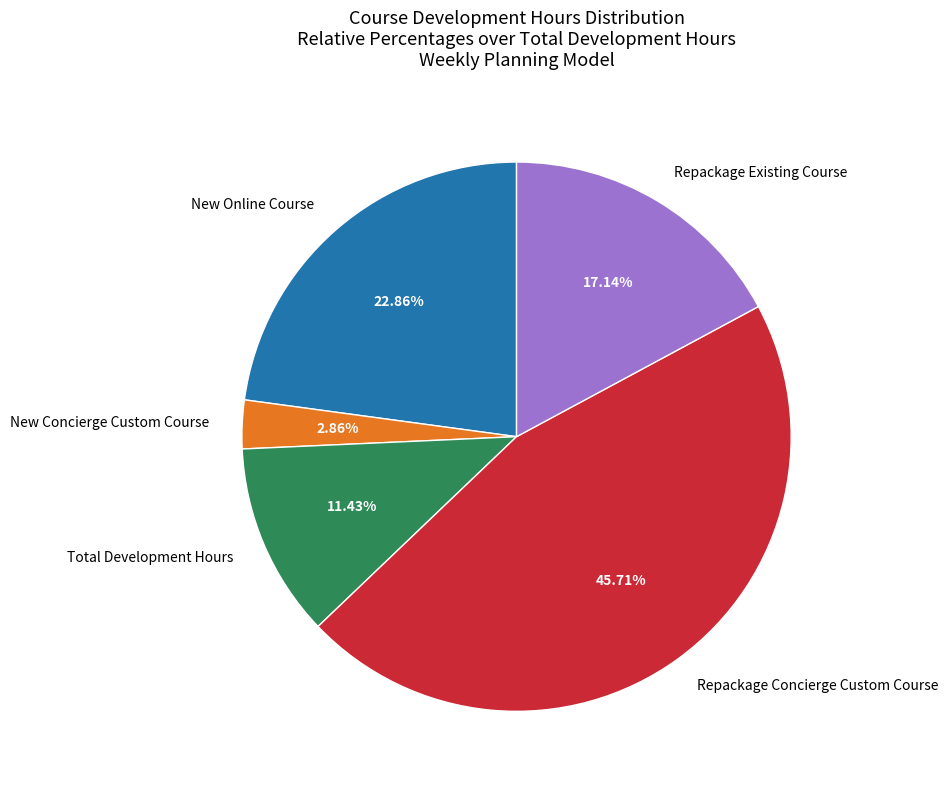

Count the number of slices in the pie.

5